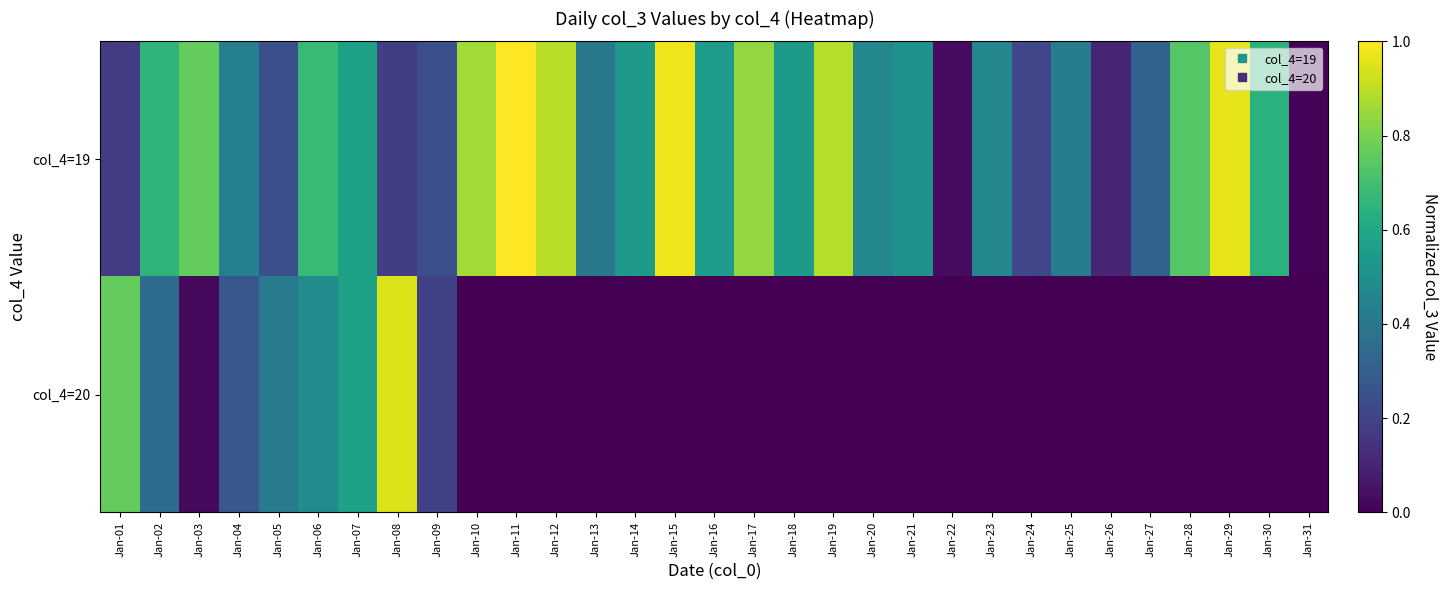

How many series are shown in this chart?

2